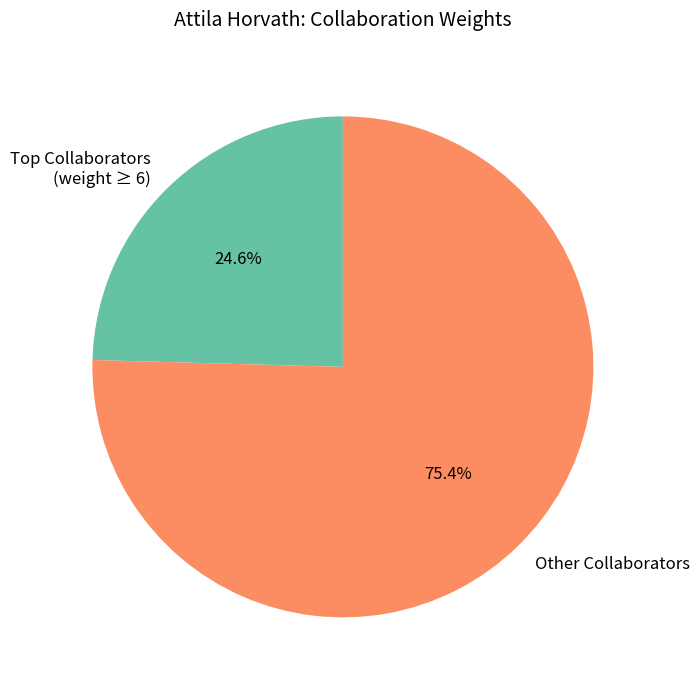

To the nearest percent, what is the difference between the largest and smallest slice percentages?

51%